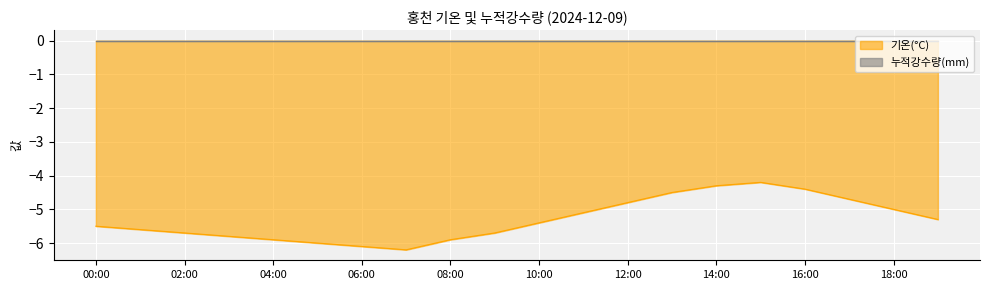

What is the difference between the maximum and minimum values?

2.0